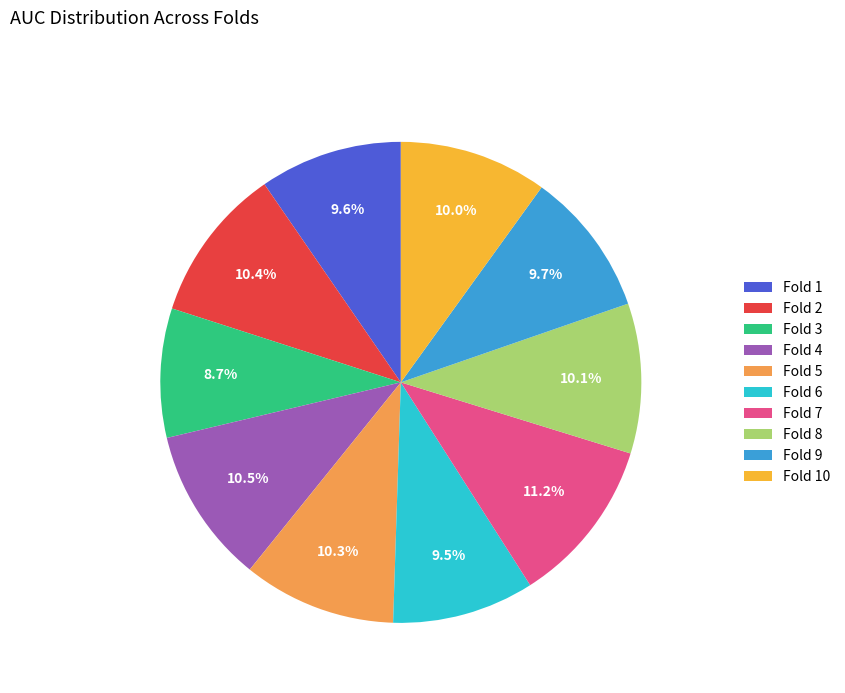

True or false: Fold 2 accounts for 18% of the total.

False